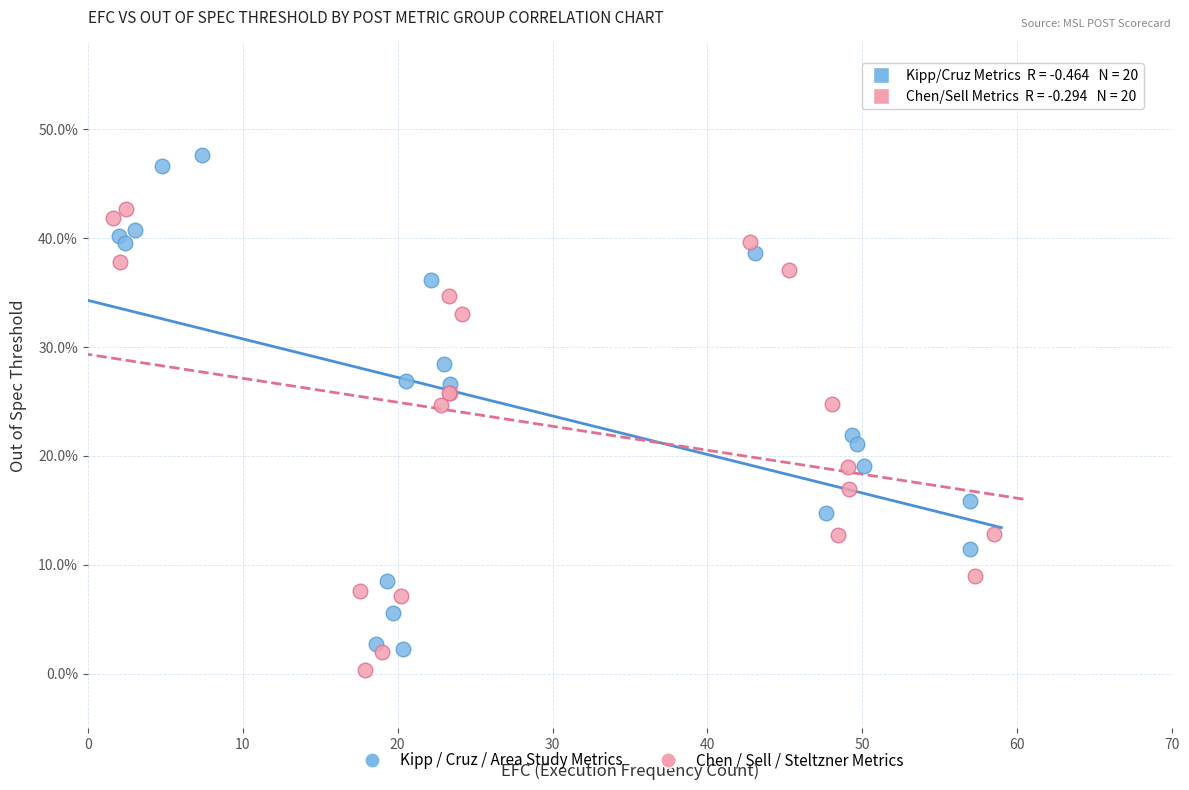

Which series has the widest spread of Y values?

Kipp / Cruz / Area Study Metrics